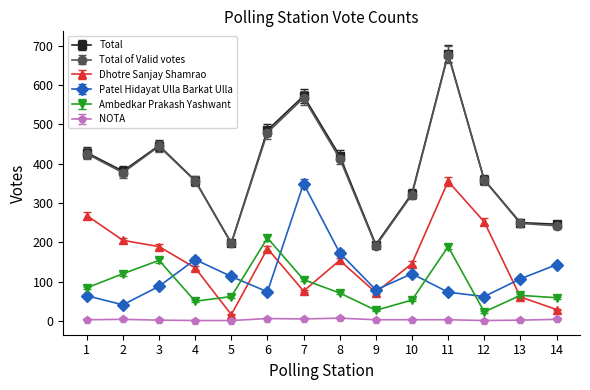

What is the value of the Total of Valid votes point at the 10th from the left?

321